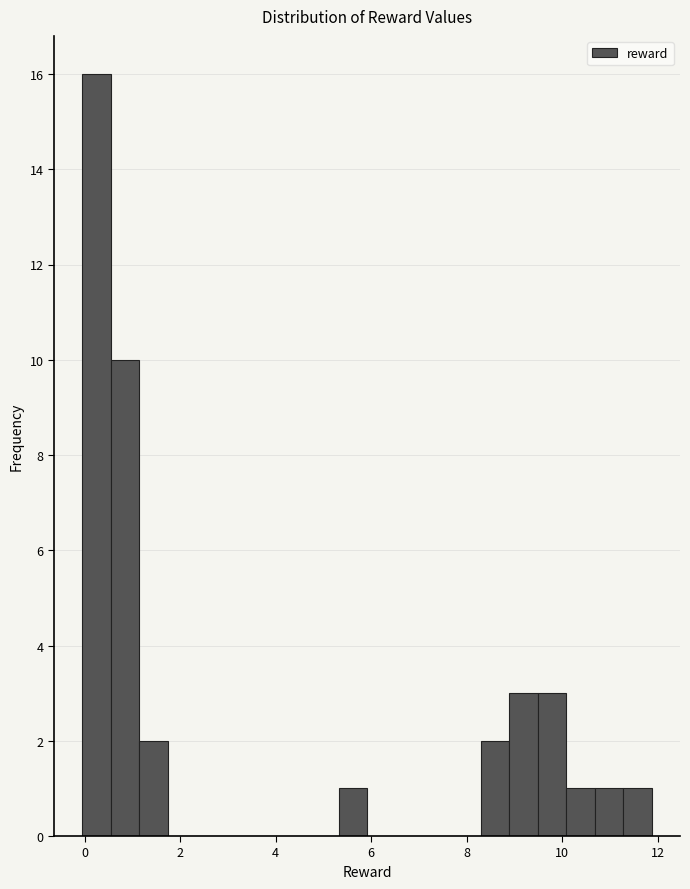

Read against the x-axis, roughly where is the centre of the tallest bar?

0.2